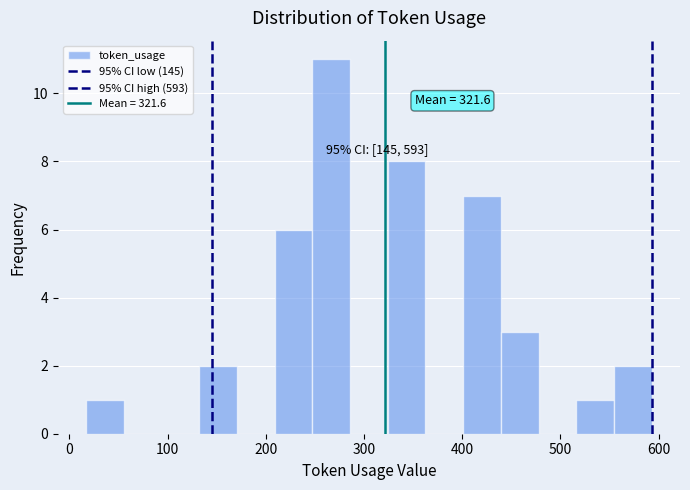

Around what value on the x-axis is the tallest bar? Give the approximate position of its centre, as read against the axis.

270